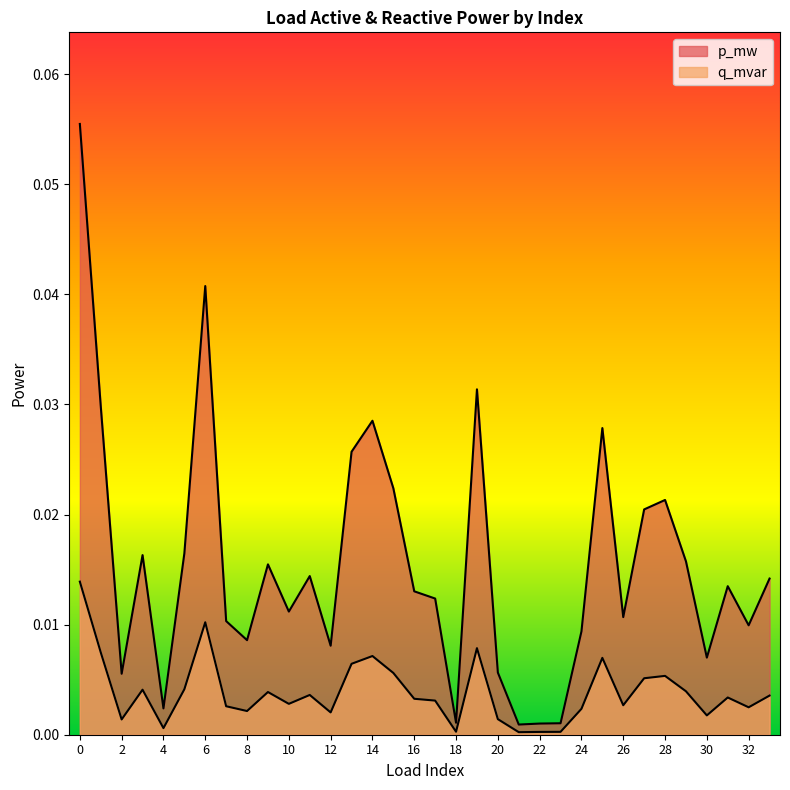

Is the value of q_mvar at 6 greater than the value of p_mw at 21?

Yes